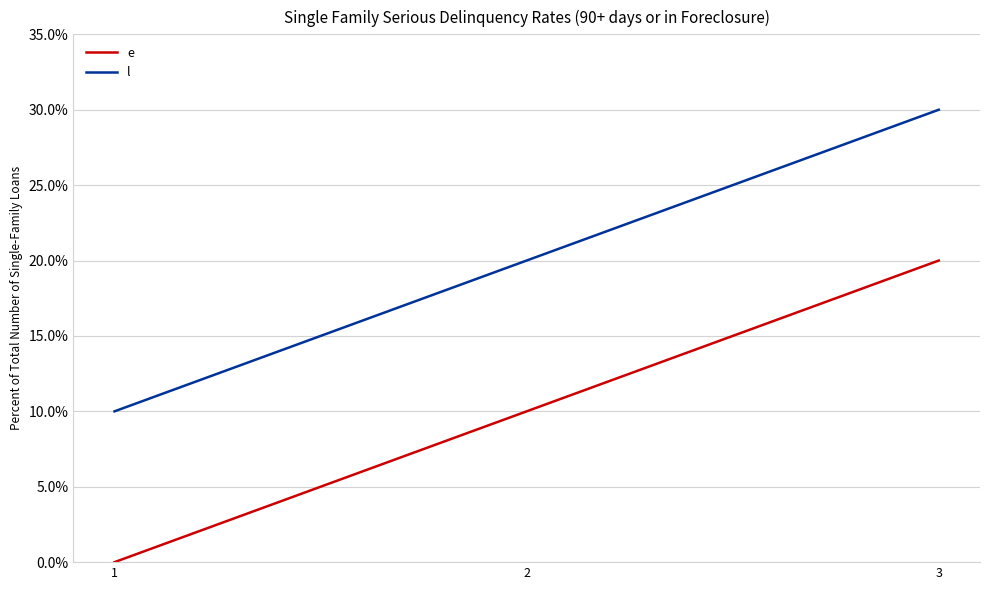

What is the difference between the maximum and minimum values in the e series?

20